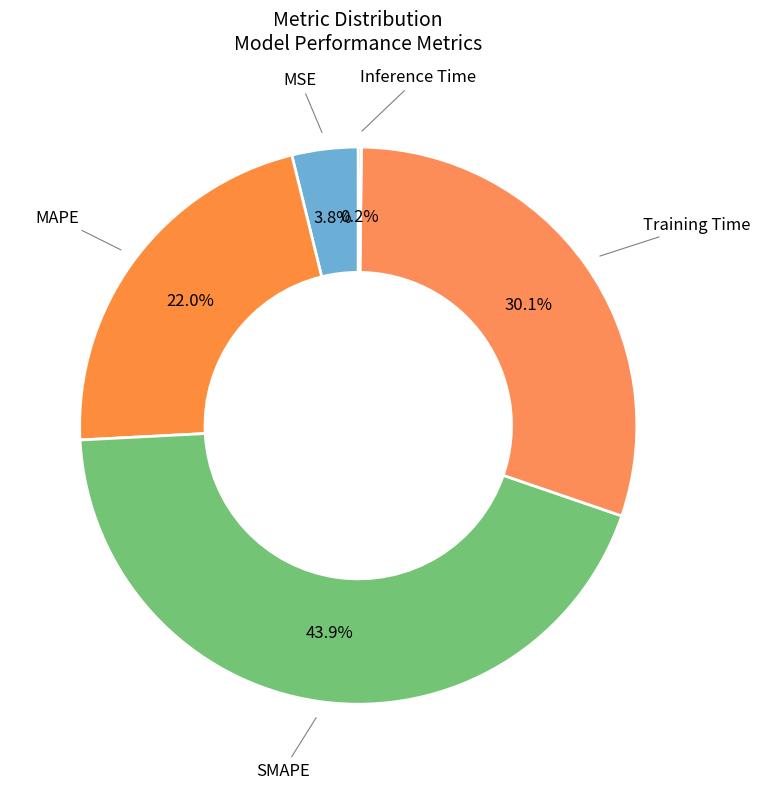

To the nearest percent, what is the difference between the largest and smallest slice percentages?

44%